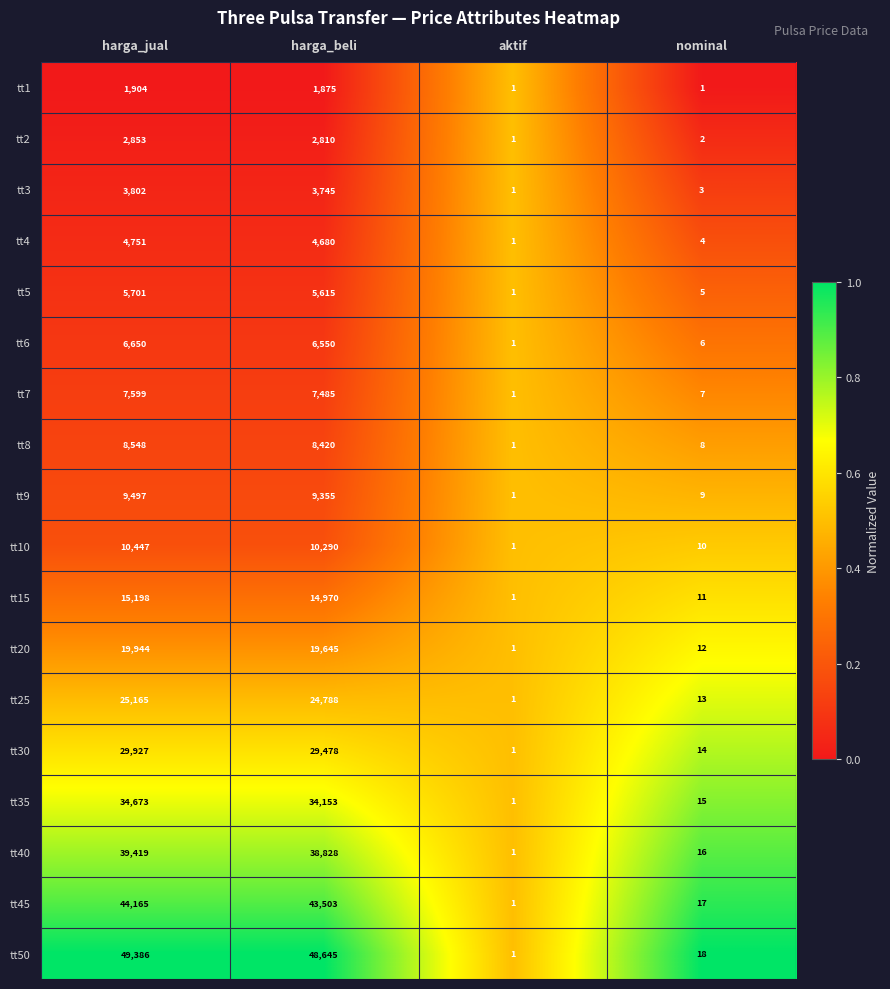

At harga_beli, list the series in order from smallest to largest.

tt1, tt2, tt3, tt4, tt5, tt6, tt7, tt8, tt9, tt10, tt15, tt20, tt25, tt30, tt35, tt40, tt45, tt50